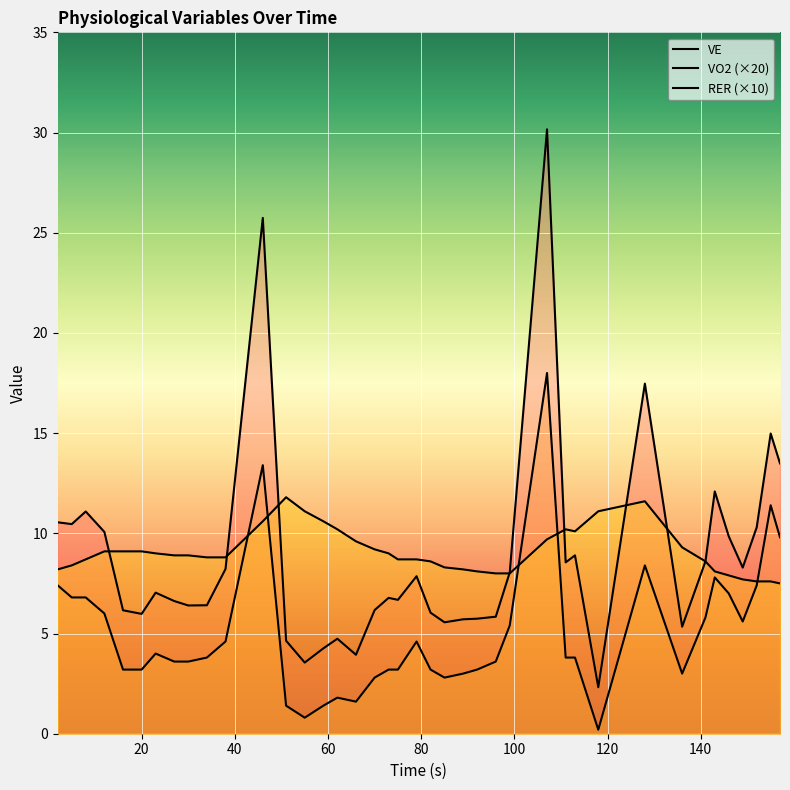

Reading left to right, what are all the values shown in this chart?

VE: 10.6	10.5	11.1	10.1	6.2	6.0	7.0	6.6	6.4	6.4	8.2	25.7	4.6	3.5	4.3	4.7	3.9	6.2	6.8	6.7	7.9	6.0	5.6	5.7	5.7	5.8	8.1	30.2	8.6	8.9	2.3	17.5	5.3	8.6	12.1	9.8	8.3	10.3	15.0	13.5
VO2: 7.4	6.8	6.8	6.0	3.2	3.2	4.0	3.6	3.6	3.8	4.6	13.4	1.4	0.8	1.4	1.8	1.6	2.8	3.2	3.2	4.6	3.2	2.8	3.0	3.2	3.6	5.4	18.0	3.8	3.8	0.2	8.4	3.0	5.8	7.8	7.0	5.6	7.4	11.4	9.8
RER: 8.2	8.4	8.7	9.1	9.1	9.1	9.0	8.9	8.9	8.8	8.8	10.6	11.8	11.1	10.6	10.2	9.6	9.2	9.0	8.7	8.7	8.6	8.3	8.2	8.1	8.0	8.0	9.7	10.2	10.1	11.1	11.6	9.3	8.6	8.1	7.9	7.7	7.6	7.6	7.5